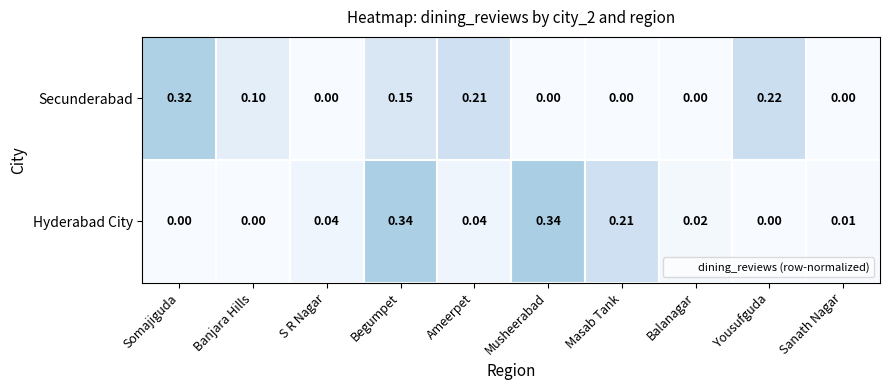

List the series in order of their peak value, lowest first.

Secunderabad, Hyderabad City